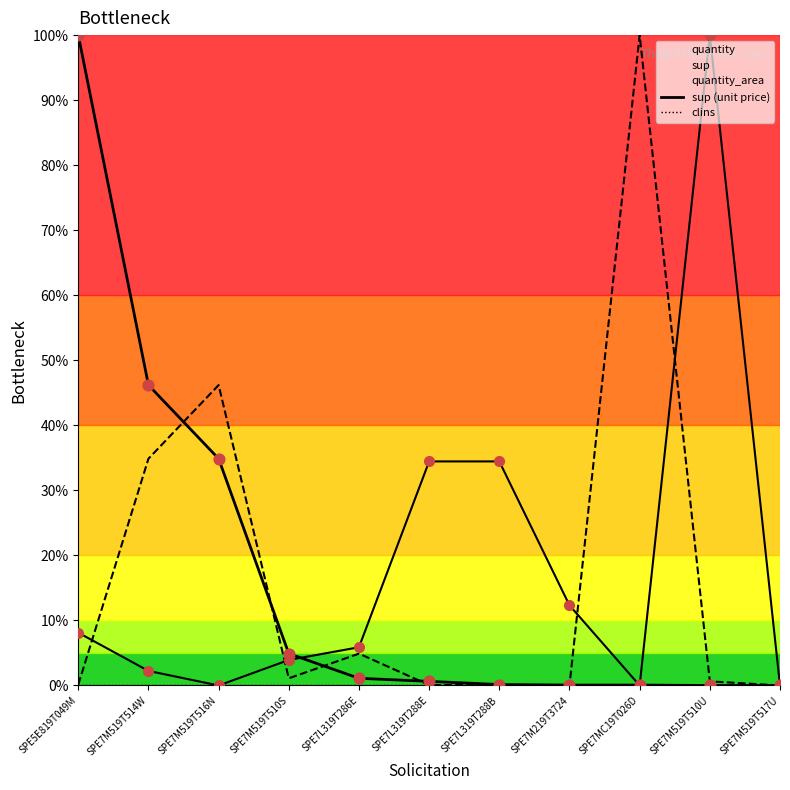

Which series has the largest total across all categories?

sup (unit price)